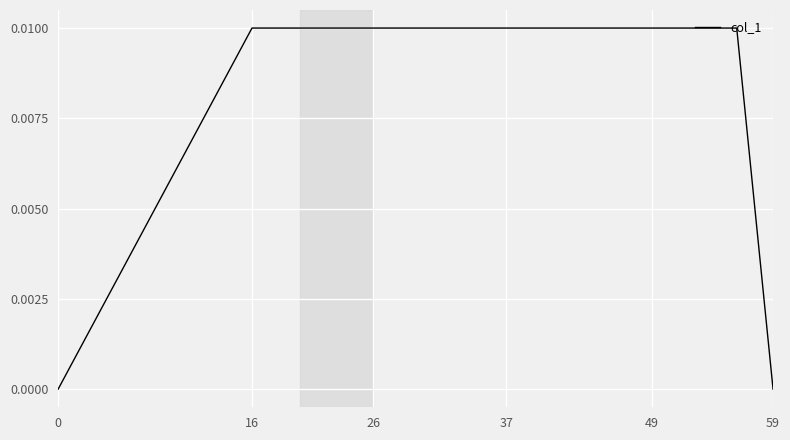

Does the chart have visible grid lines?

Yes